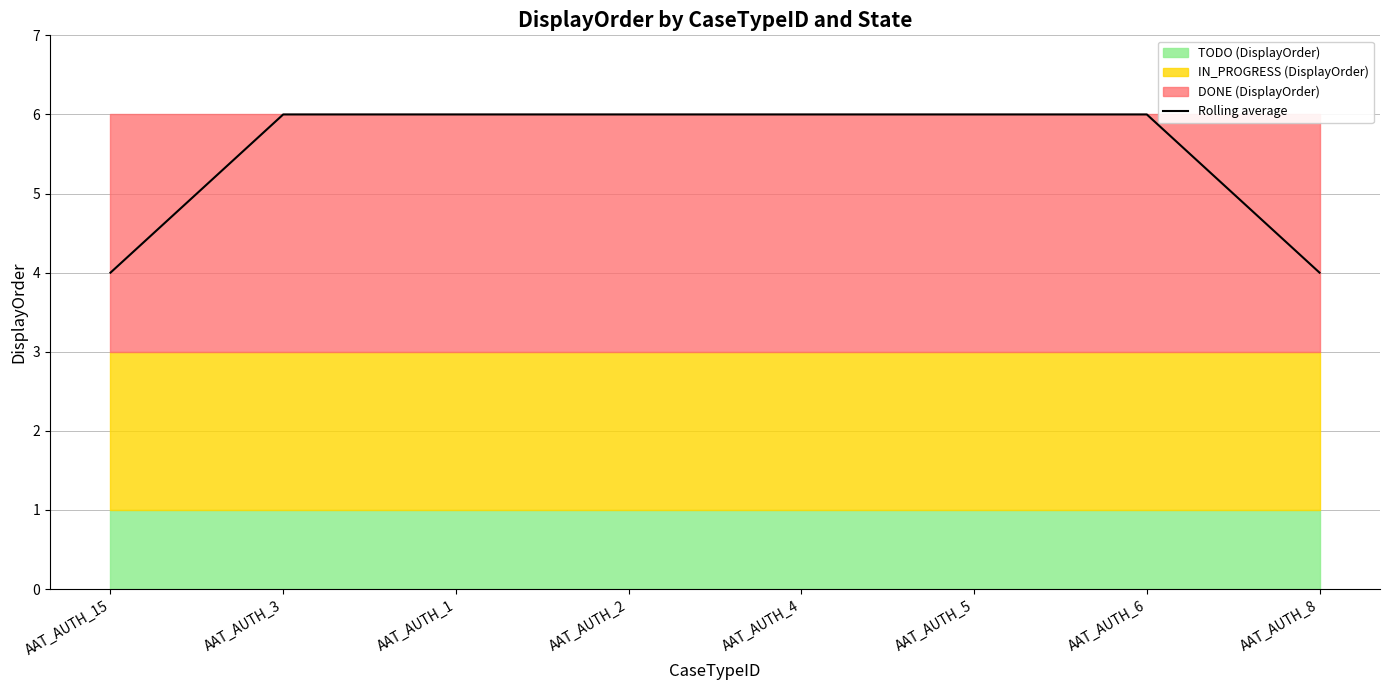

List the labels in order of value, largest first.

AAT_AUTH_3, AAT_AUTH_1, AAT_AUTH_2, AAT_AUTH_4, AAT_AUTH_5, AAT_AUTH_6, AAT_AUTH_15, AAT_AUTH_8